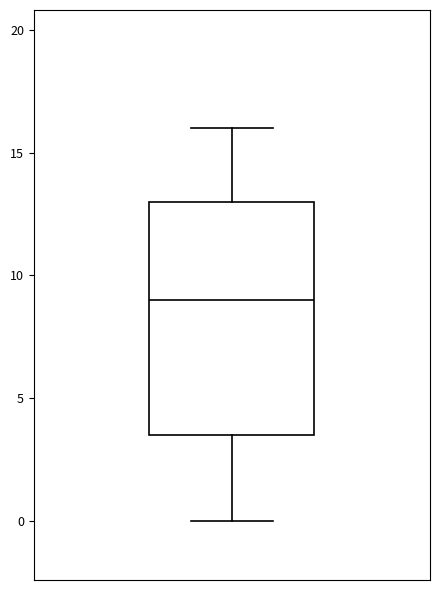

Transcribe this box plot: give where the median line is, the range the box spans, and where the two whiskers end, as read against the y-axis. The values are not printed on the chart, so give them approximately, as read against the axis.

median 9.0, box 3.5 to 13.0, whiskers 0.0 to 16.0